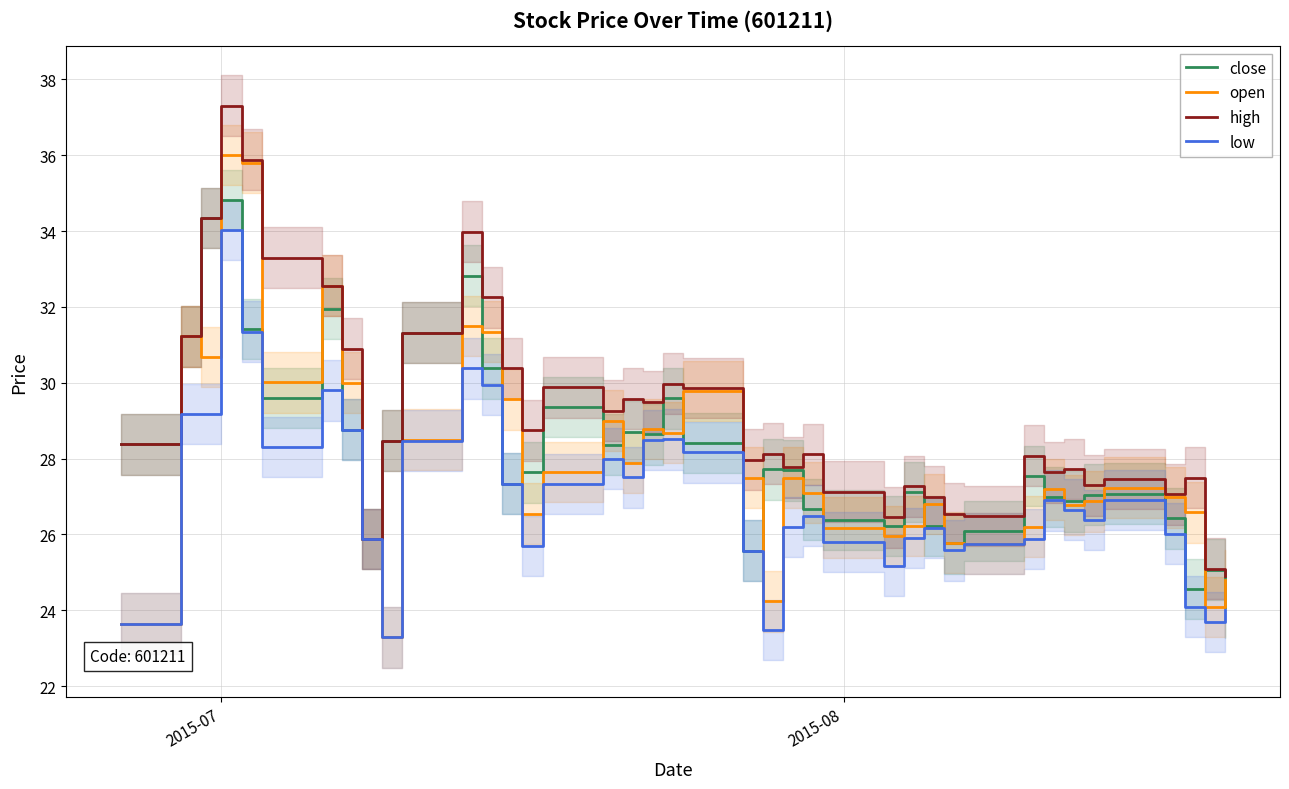

How many data points in open are above 27?

22